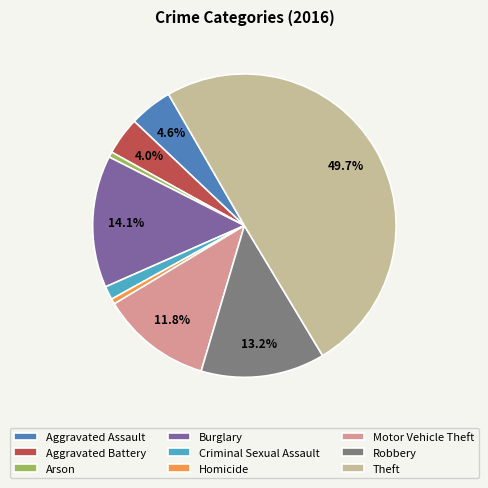

Which slice is the largest?

Theft